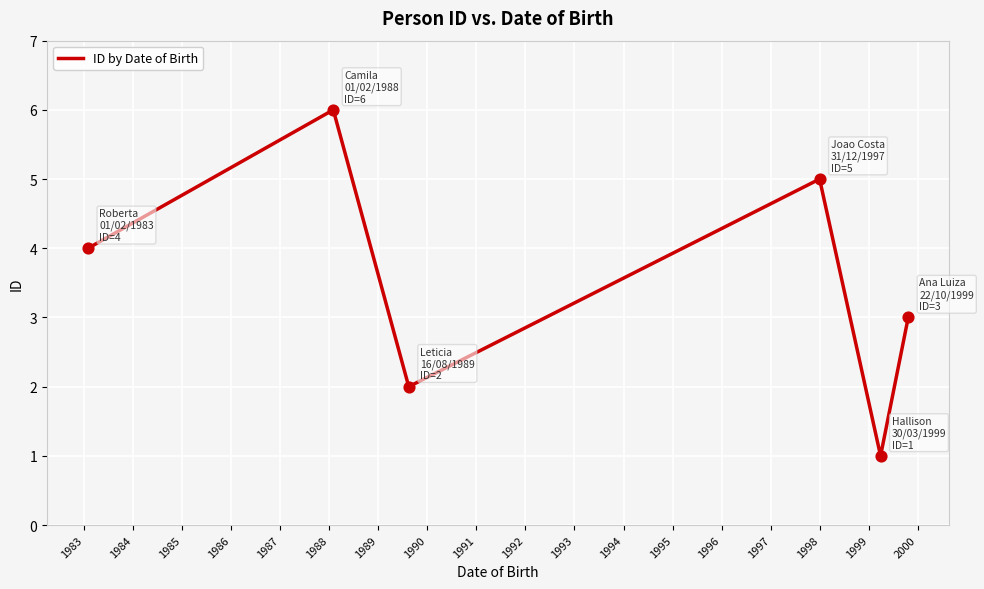

What is the difference between the maximum and minimum values?

5